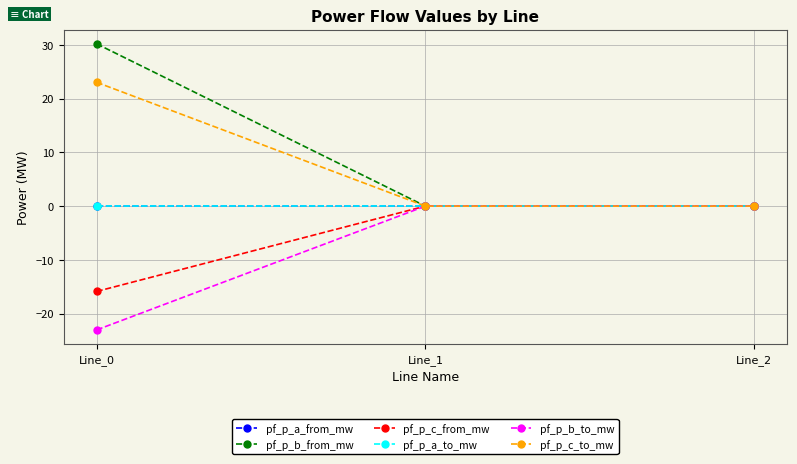

List the series in order of their peak value, highest first.

pf_p_b_from_mw, pf_p_c_to_mw, pf_p_b_to_mw, pf_p_a_to_mw, pf_p_c_from_mw, pf_p_a_from_mw